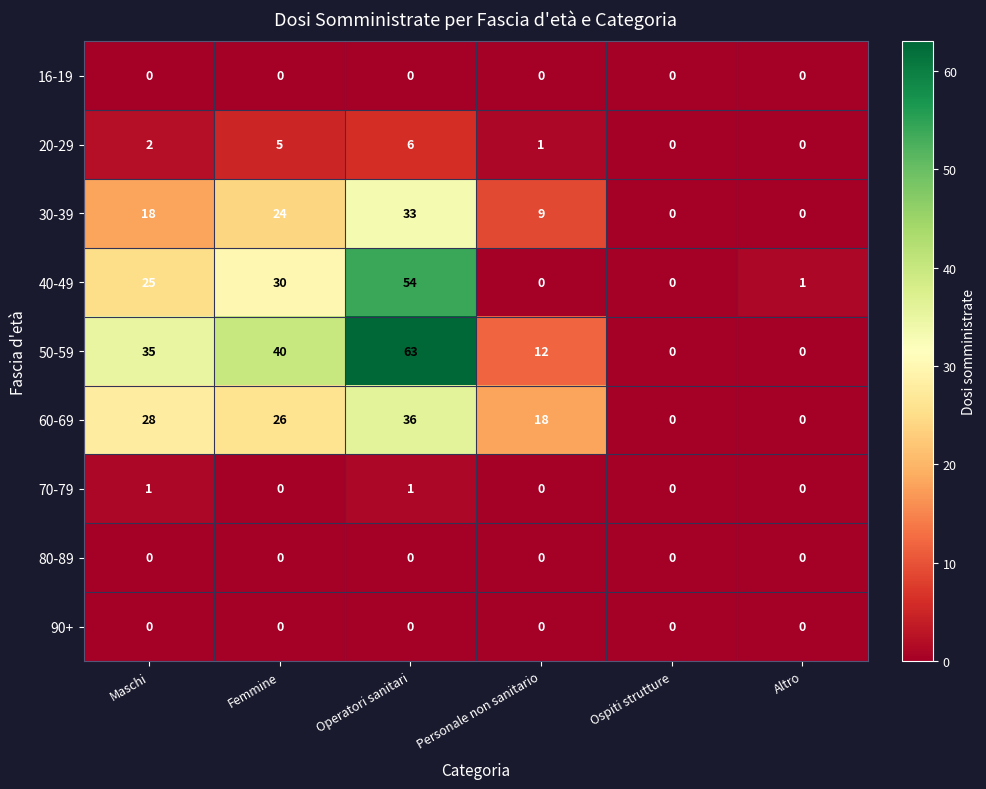

What is the total value across all series at Operatori sanitari?

193